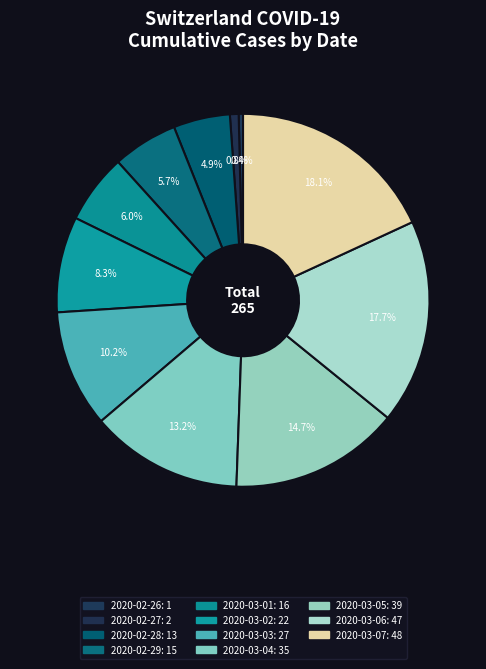

How many slices are in this pie chart?

11